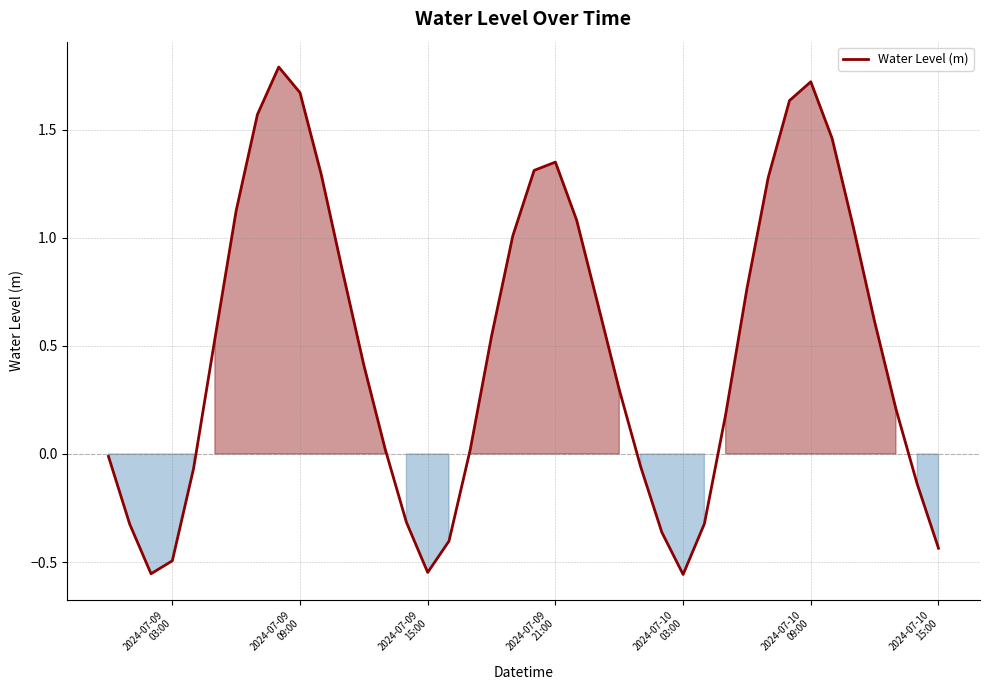

What is the greatest value displayed?

1.8